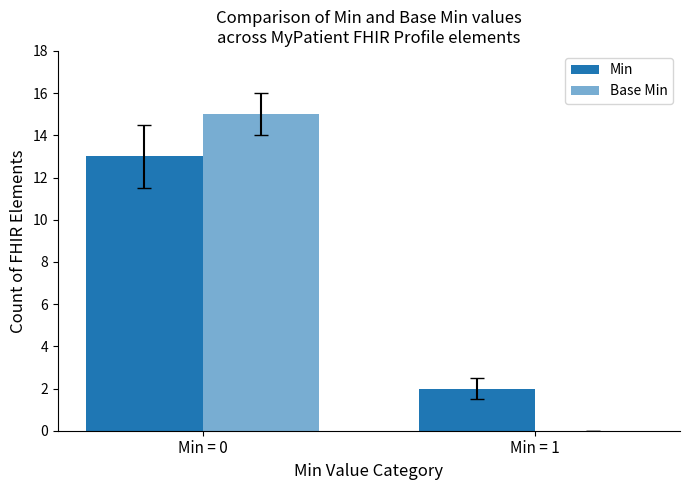

True or false: Base Min has a value of -5 at Min = 1.

False